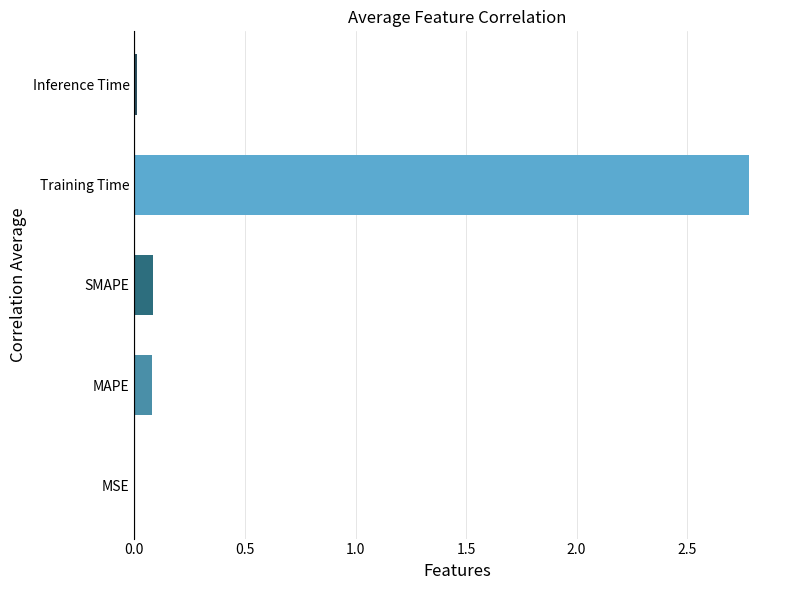

Are the bars horizontal?

Yes